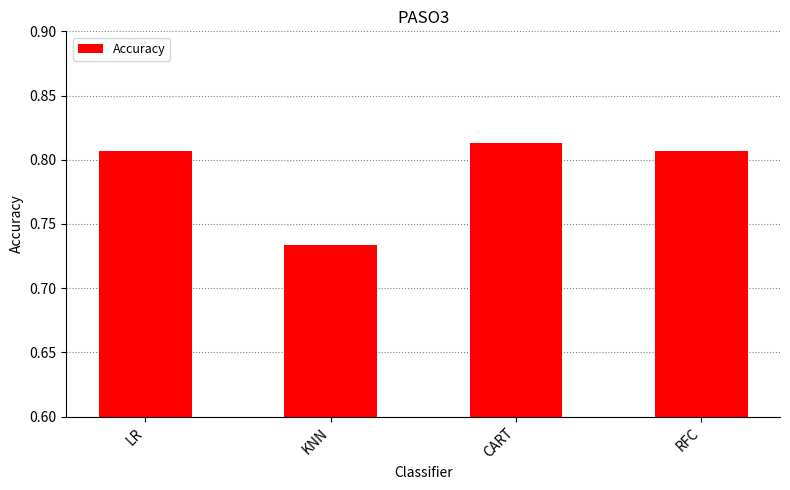

True or false: the data shows 1.1 at CART.

False